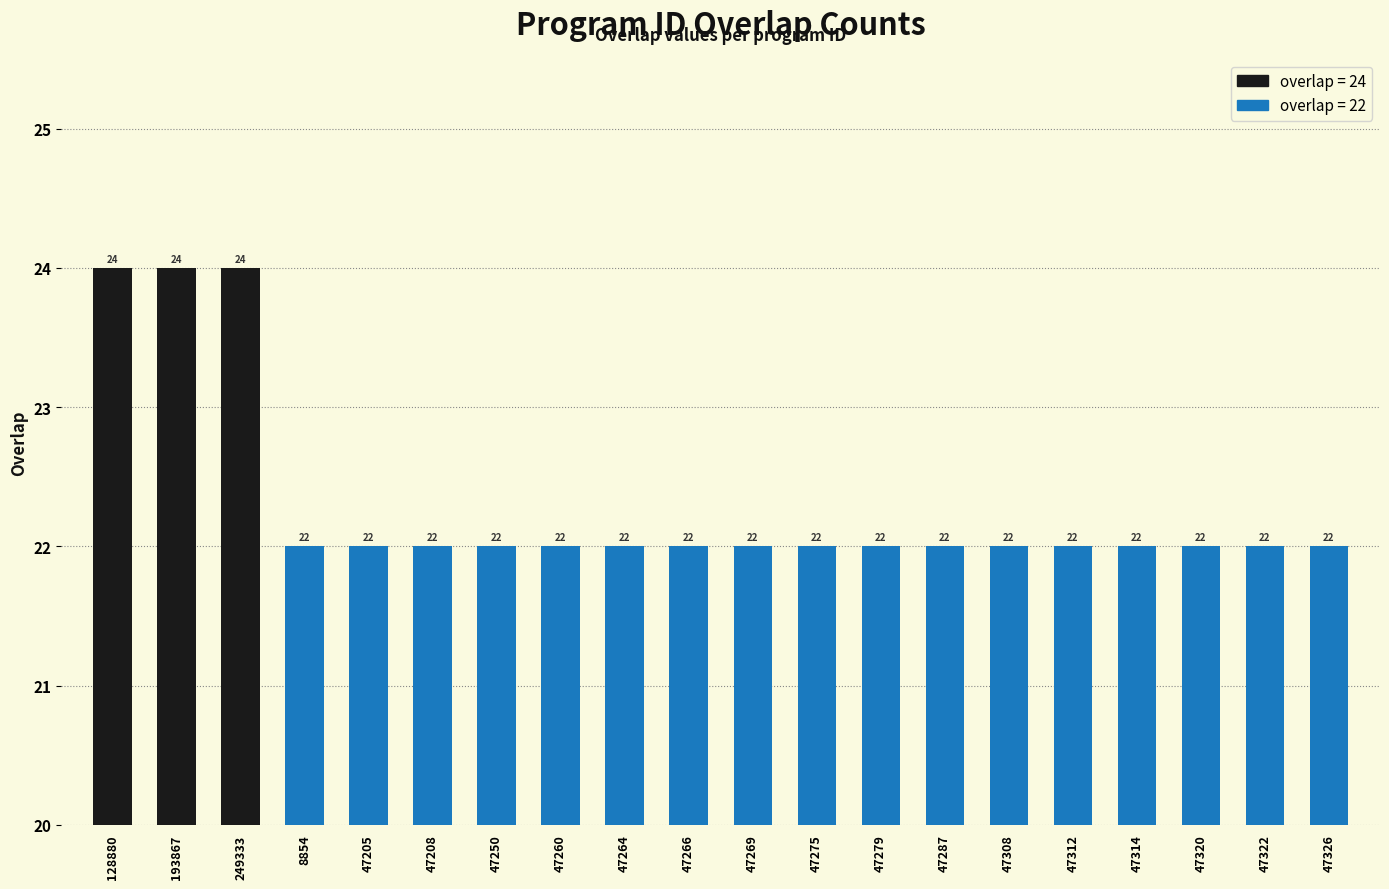

What is the maximum value shown in the chart?

24